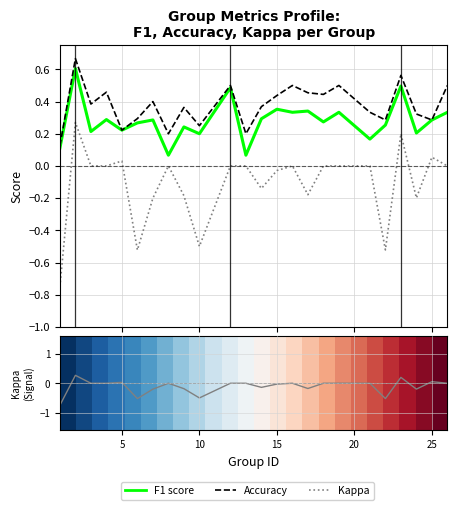

True or false: kappa and f1 cross at least once.

False